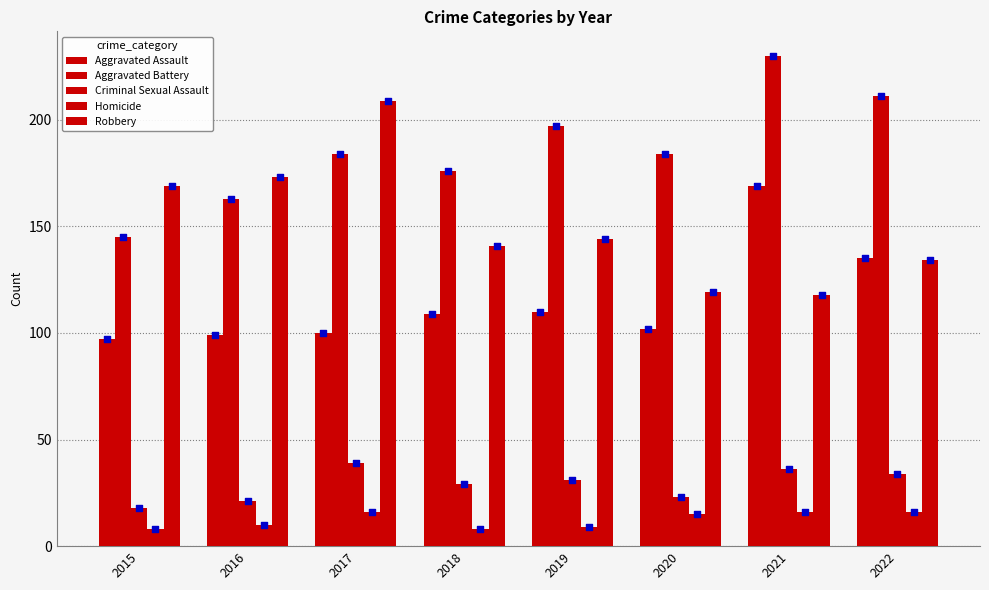

Which series reaches the minimum Y coordinate?

Homicide